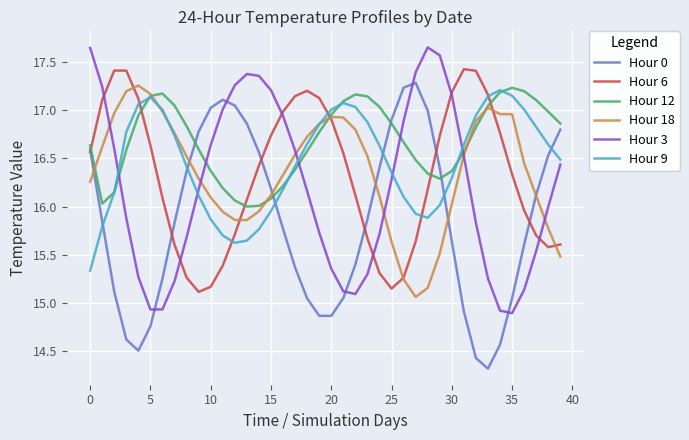

How many intersections are there between Hour 9 and Hour 0?

6